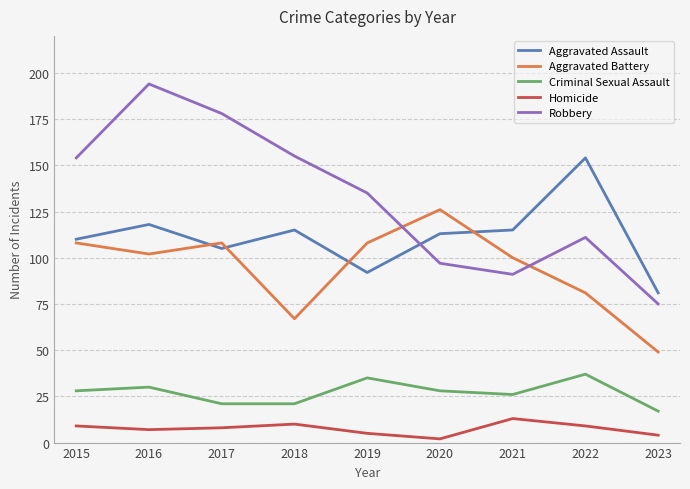

What is the difference between the second highest and minimum values in the Robbery series?

103